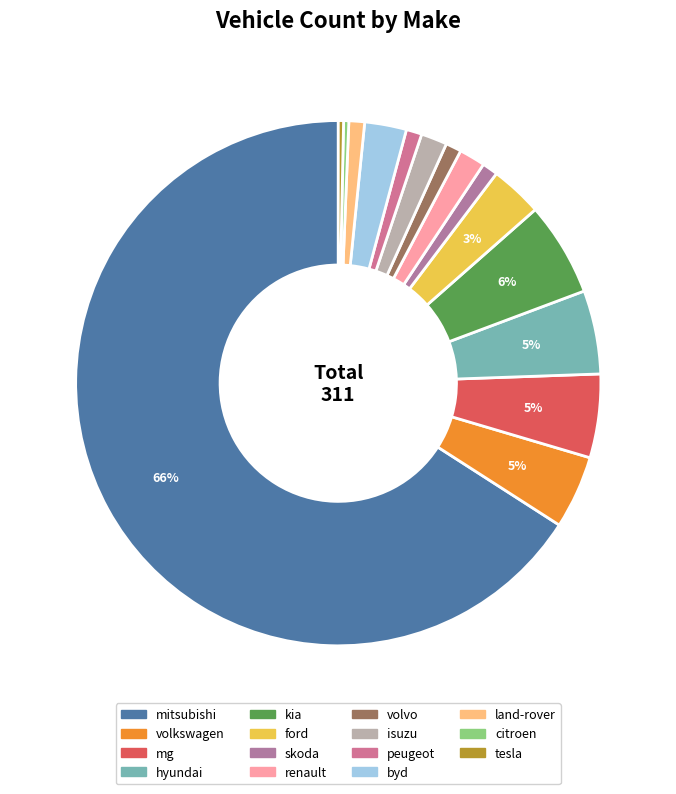

How many slices are in this pie chart?

15